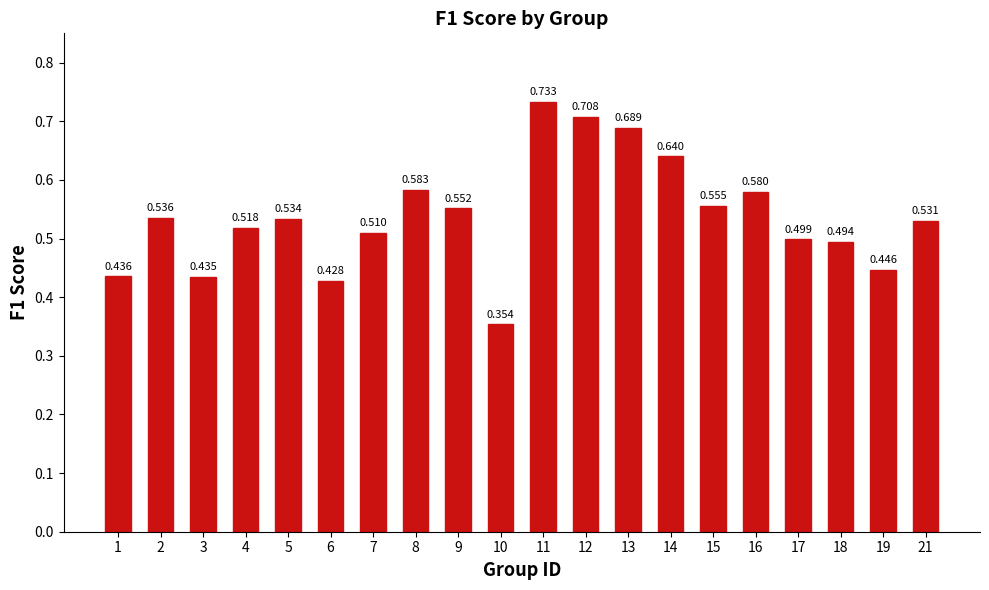

Reading left to right, list all the values displayed in this chart.

0.4	0.5	0.4	0.5	0.5	0.4	0.5	0.6	0.6	0.4	0.7	0.7	0.7	0.6	0.6	0.6	0.5	0.5	0.4	0.5